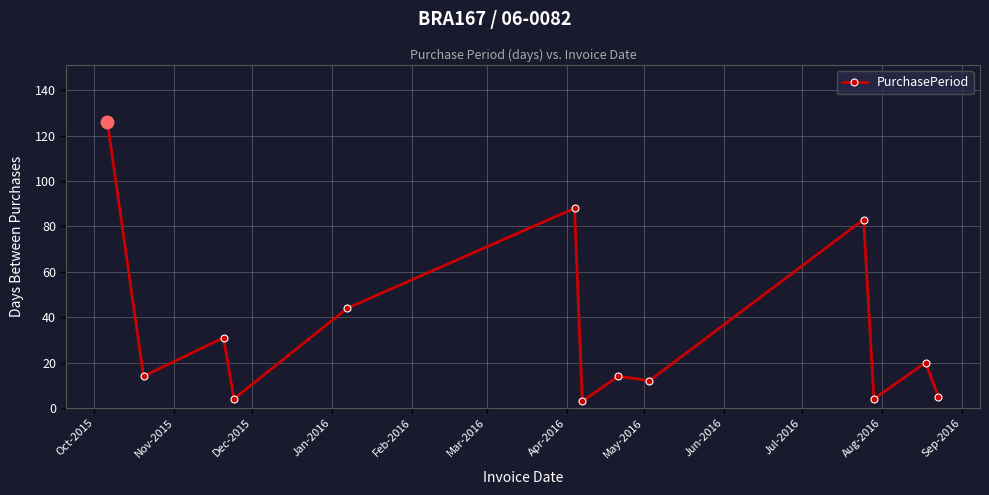

What is the average value?

34